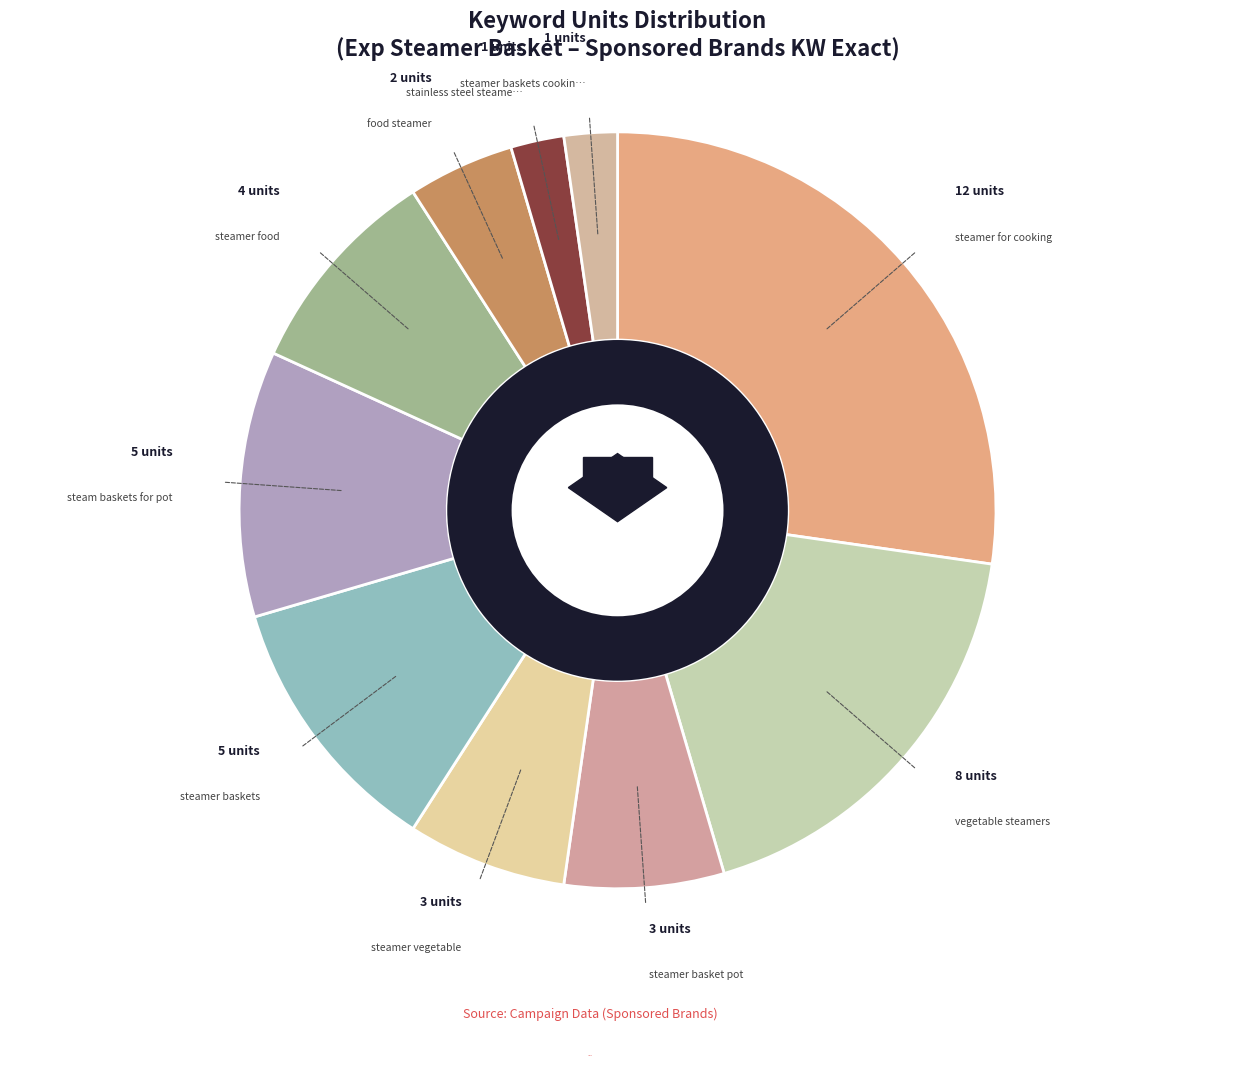

What percentage is the stainless steel steamer slice, to the nearest percent?

2%